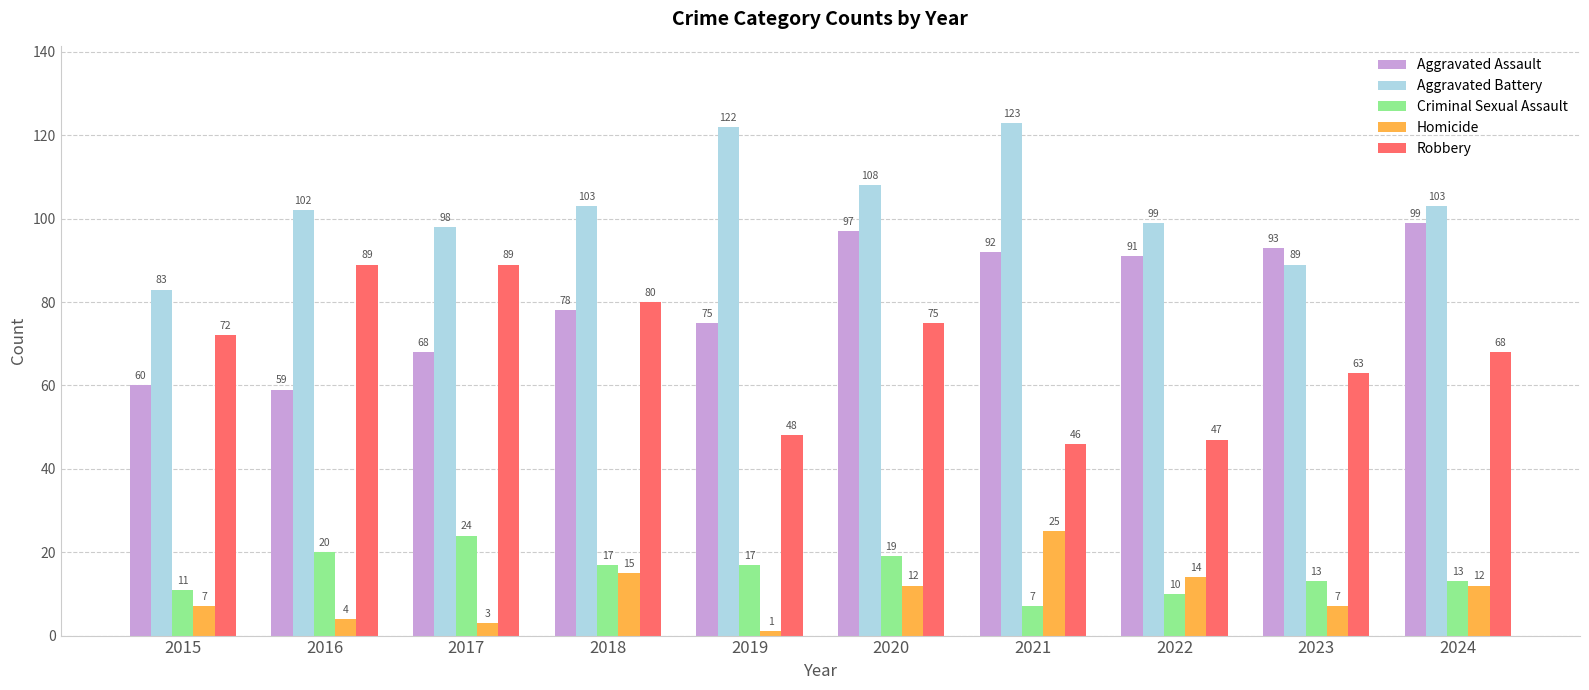

Which series has the widest spread of values?

Robbery